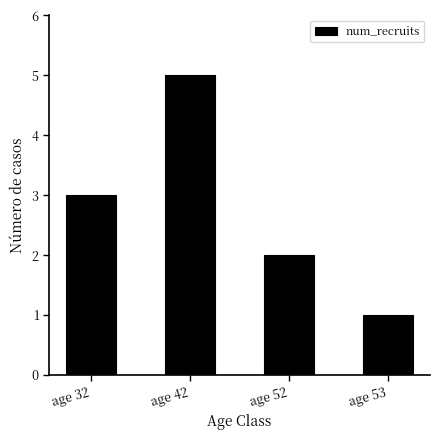

Between age 53 and age 52, which is larger?

age 52